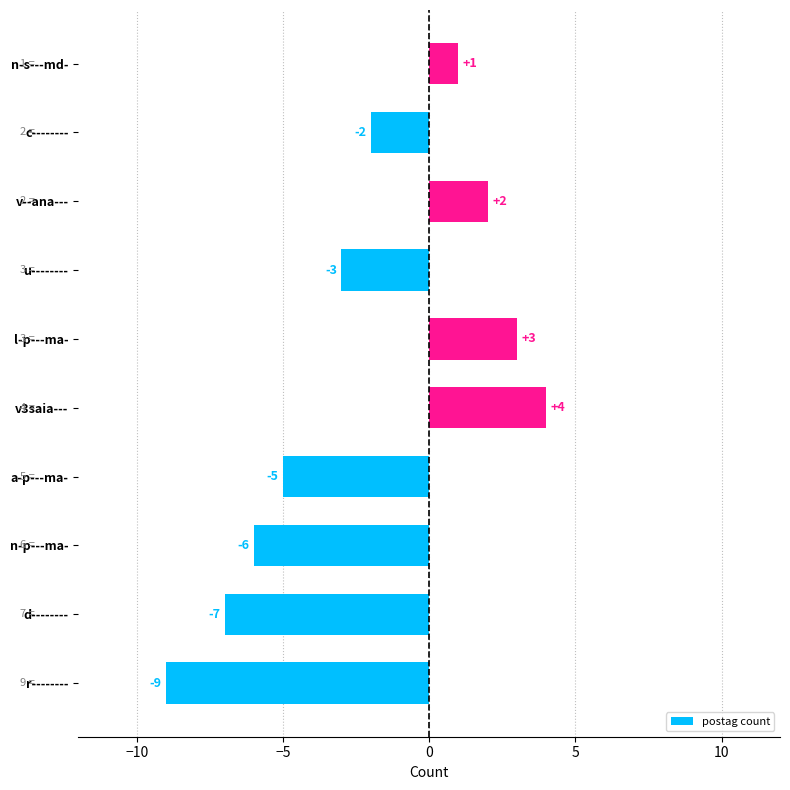

Which label corresponds to the largest value in the chart?

v3saia---